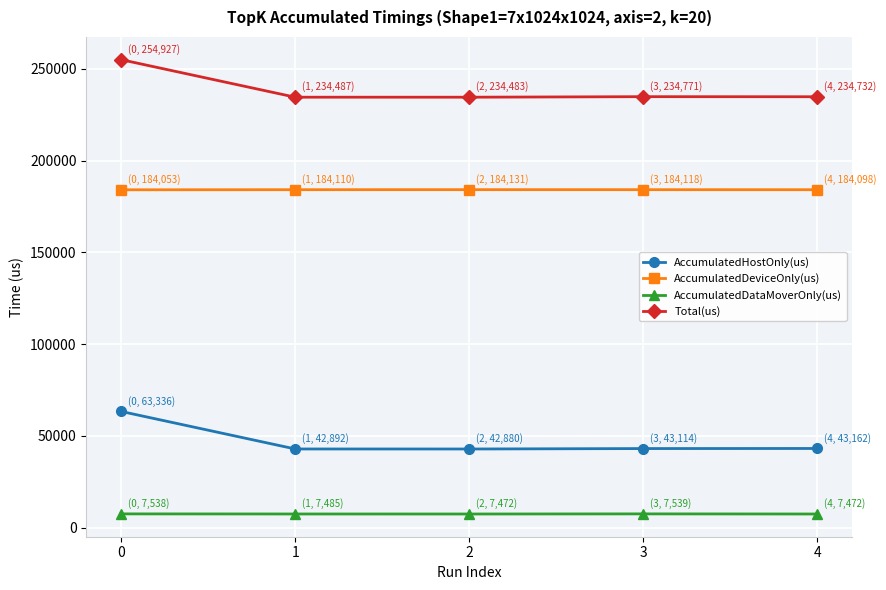

What is the sum of the AccumulatedDataMoverOnly(us) values at 4 and 1?

14957.3